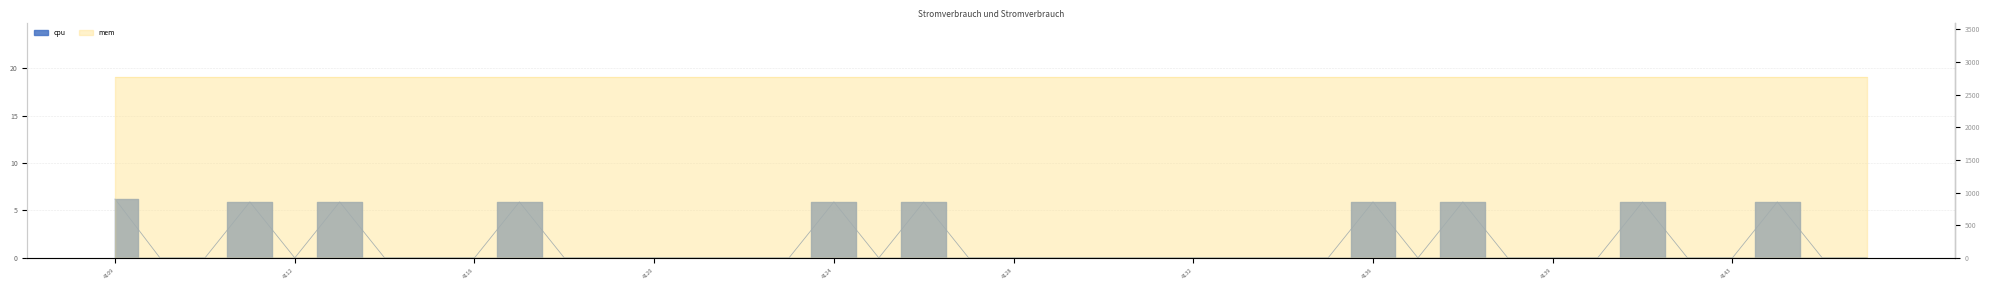

How many interior local peaks (higher than both neighbors) does the data have?

9